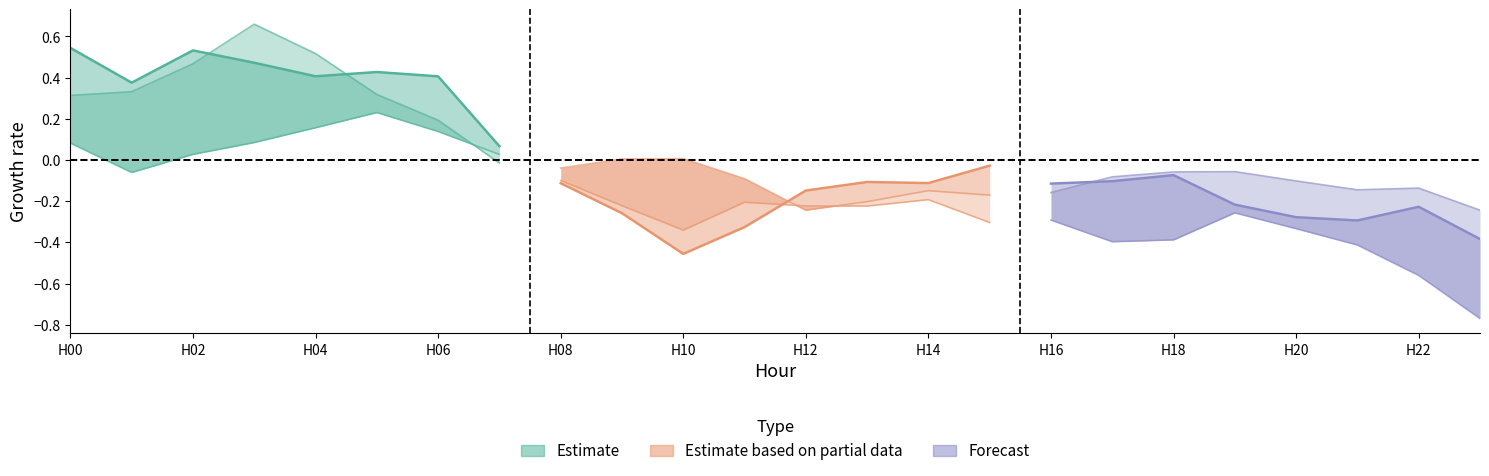

Which has a higher value, H06 or H02?

H02